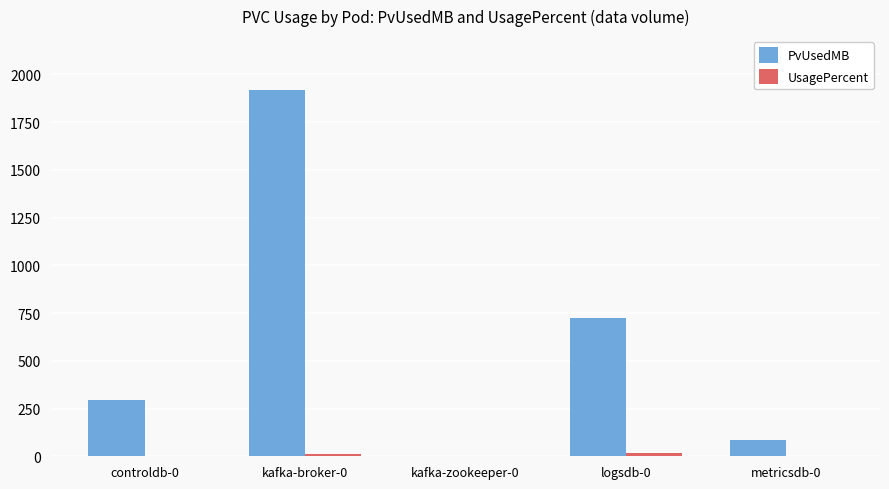

Where does the PvUsedMB series first go above 293?

controldb-0